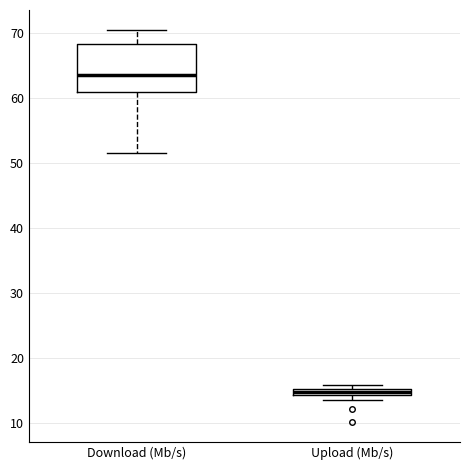

Which box is the tallest, from its lower edge to its upper edge?

Download (Mb/s)